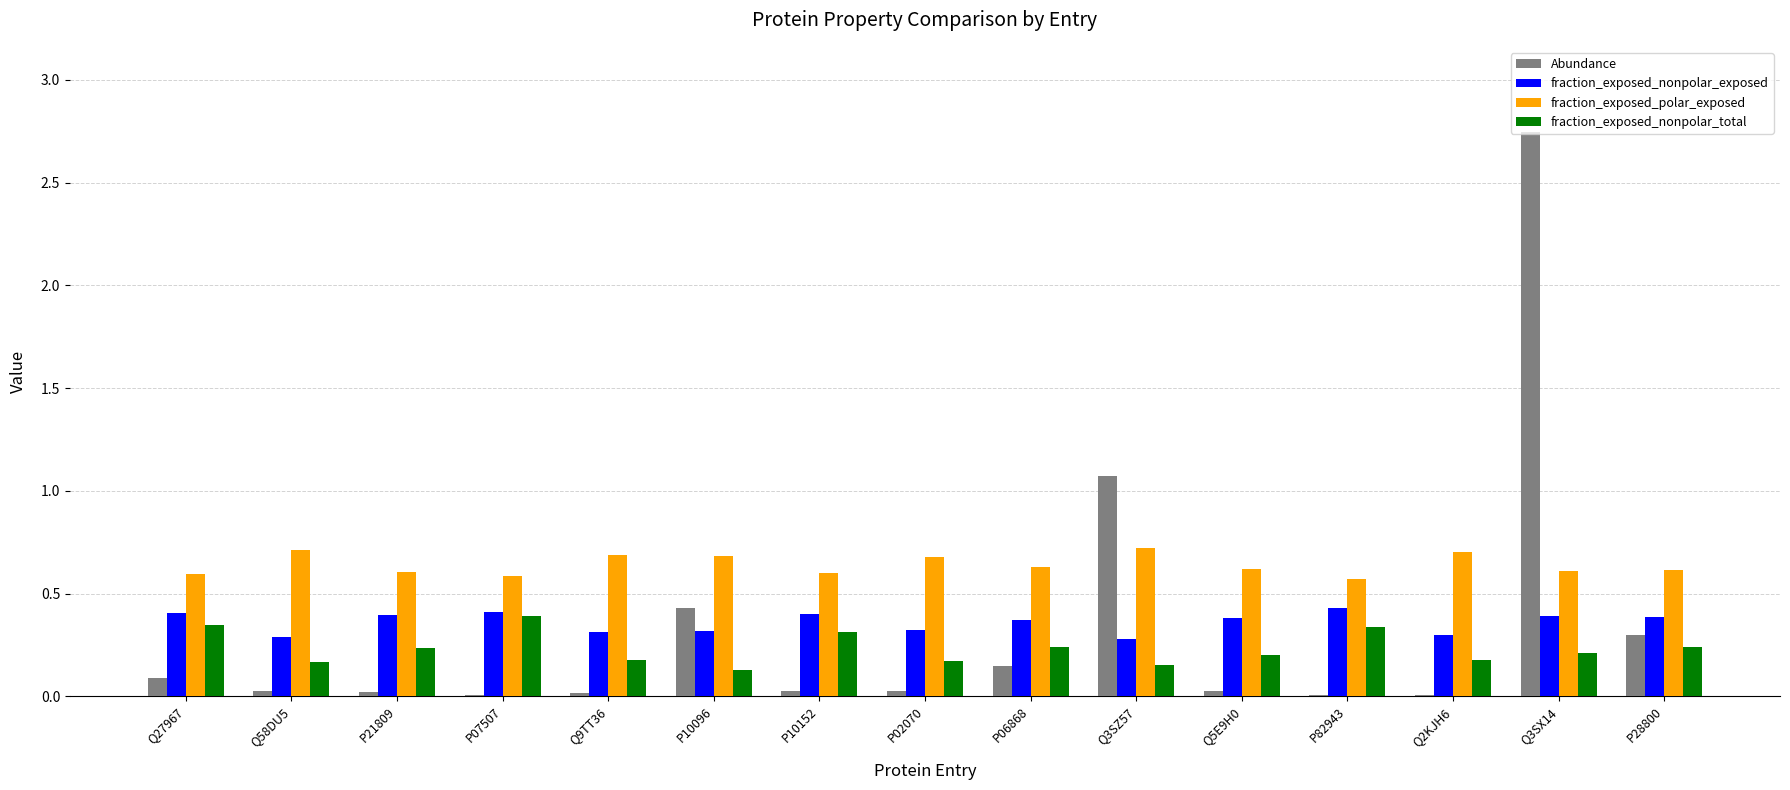

Is the value of fraction_exposed_nonpolar_exposed at P28800 greater than the value of fraction_exposed_polar_exposed at P28800?

No